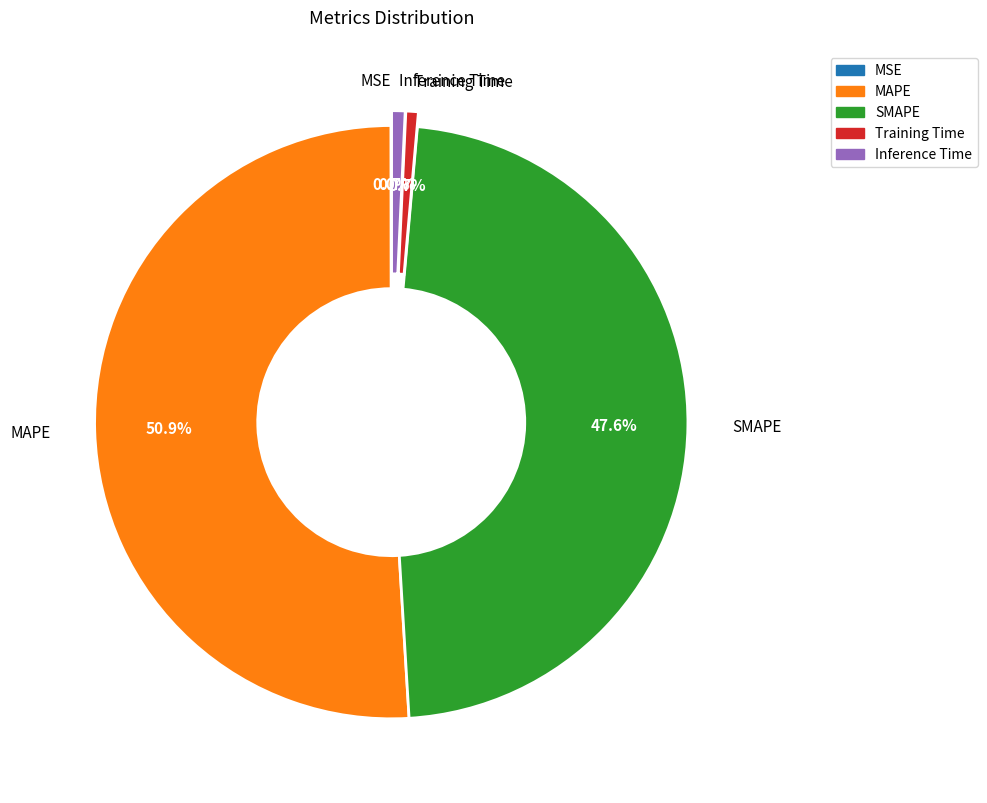

The MAPE slice represents 39% of the pie. True or false?

False